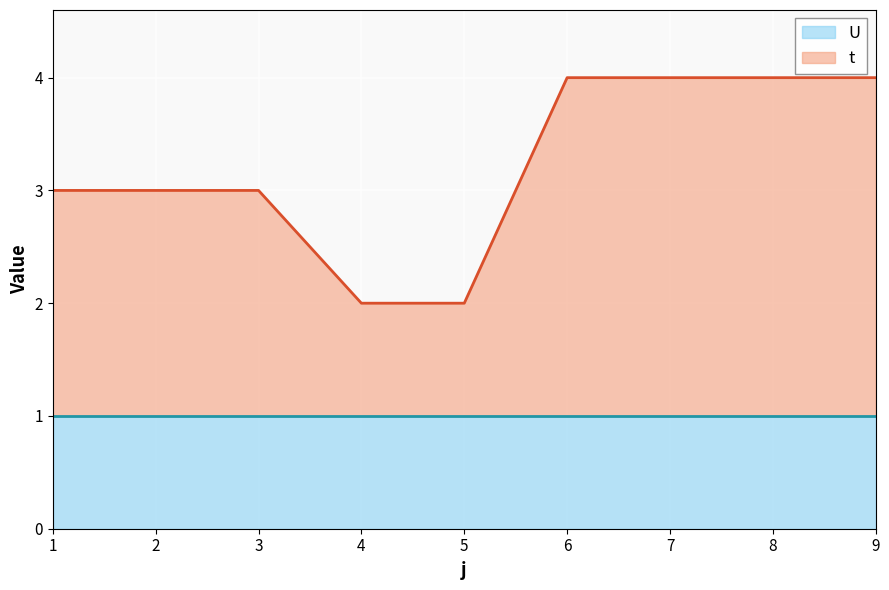

At which label is the value closest to 3?

1